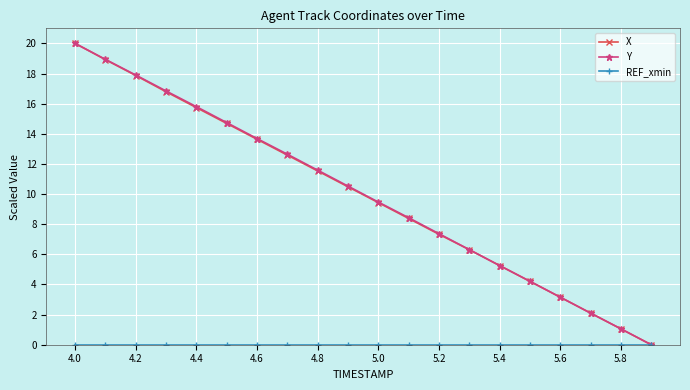

What is the maximum value shown in the chart?

20.0